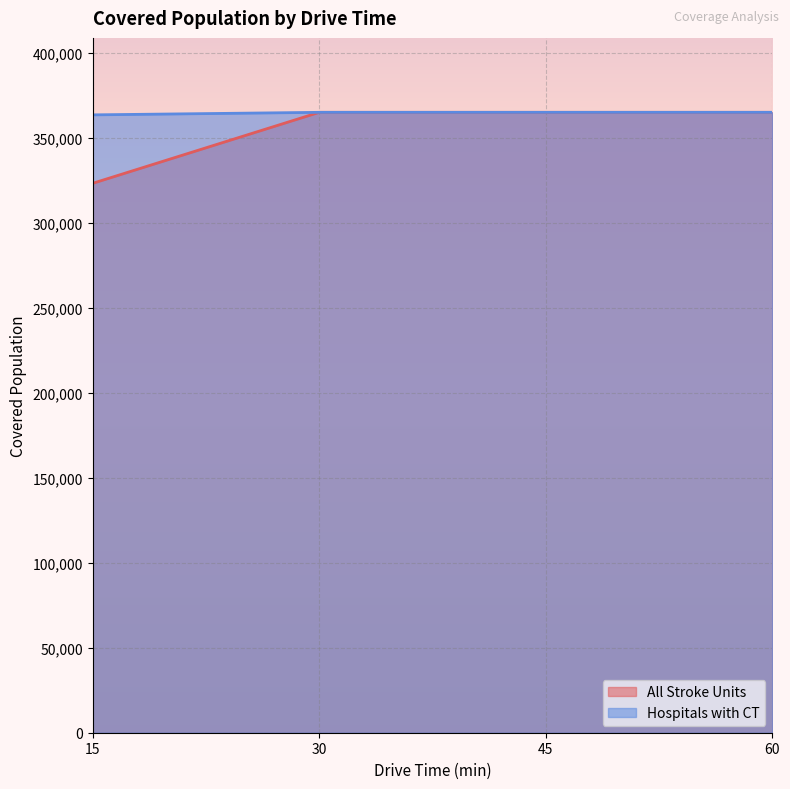

Between 30 and 45, which series saw the biggest shift?

All Stroke Units